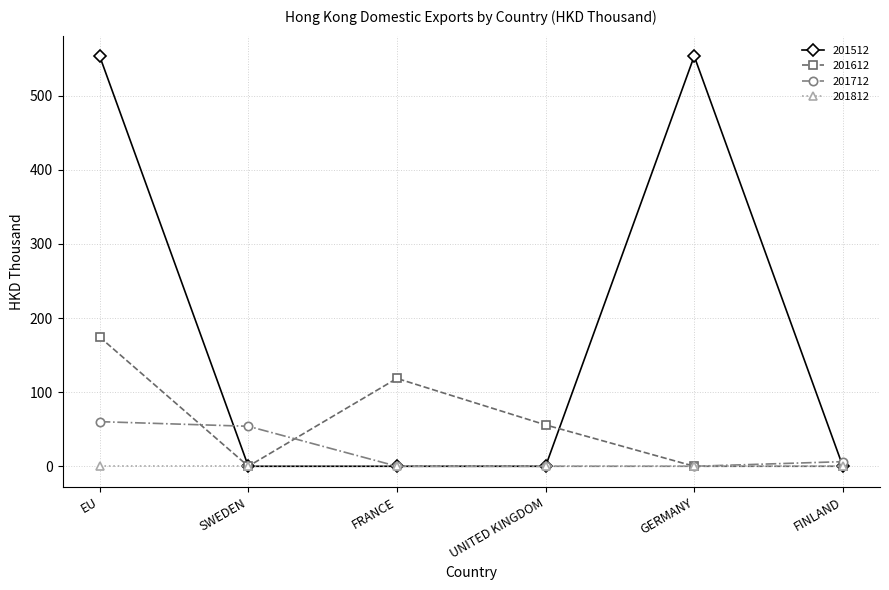

What is the spread (max minus min) of values at FINLAND?

6.2